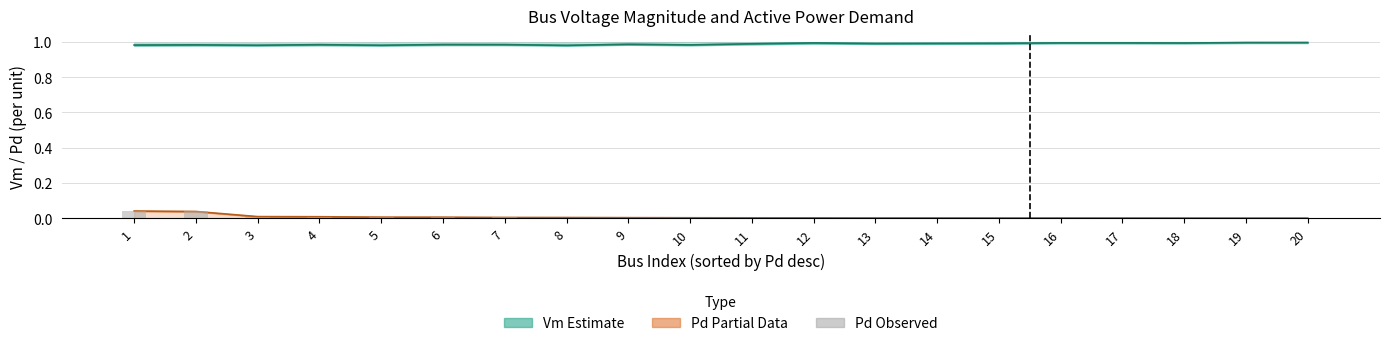

Reading left to right, extract all data points from this chart.

Vm (Estimate): 1=1.0	2=1.0	3=1.0	4=1.0	5=1.0	6=1.0	7=1.0	8=1.0	9=1.0	10=1.0	11=1.0	12=1.0	13=1.0	14=1.0	15=1.0	16=1.0	17=1.0	18=1.0	19=1.0	20=1.0
Pd (Partial Data): 1=0.0	2=0.0	3=0.0	4=0.0	5=0.0	6=0.0	7=0.0	8=0.0	9=0.0	10=0.0	11=0.0	12=0.0	13=0.0	14=0.0	15=0.0	16=0.0	17=0.0	18=0.0	19=0.0	20=0.0
Pd raw: 1=0.0	2=0.0	3=0.0	4=0.0	5=0.0	6=0.0	7=0.0	8=0.0	9=0.0	10=0.0	11=0.0	12=0.0	13=0.0	14=0.0	15=0.0	16=0.0	17=0.0	18=0.0	19=0.0	20=0.0